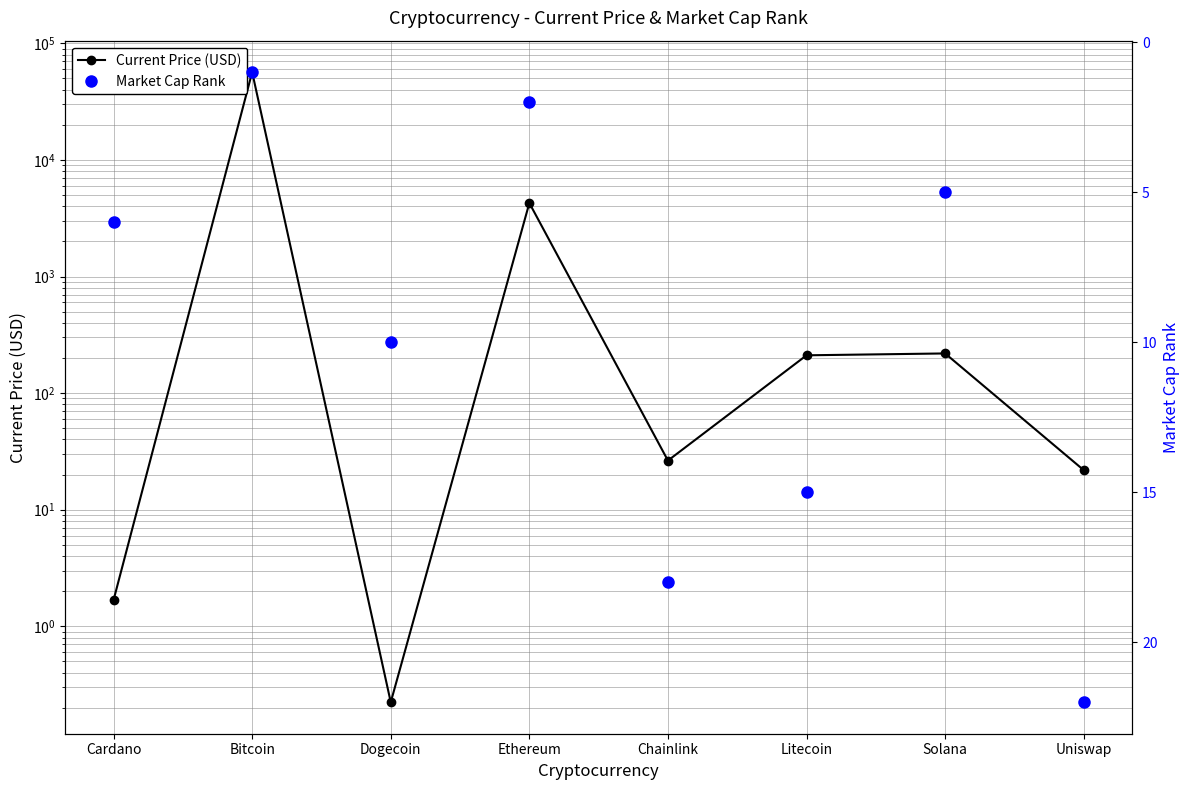

At which category is the sum across all series the highest?

Bitcoin